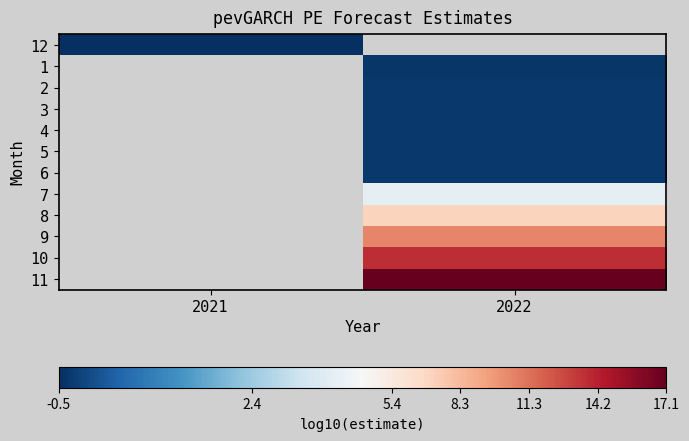

At 2021, list the series in order from largest to smallest.

12, 1, 2, 3, 4, 5, 6, 7, 8, 9, 10, 11